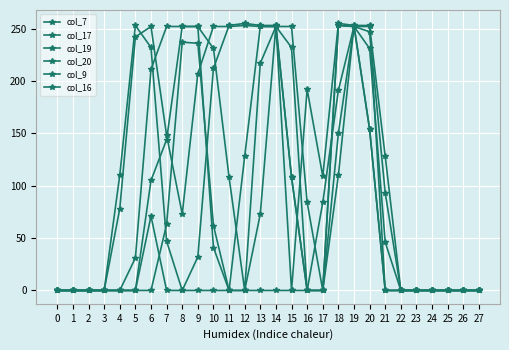

How many data points in col_19 are less than 46?

14